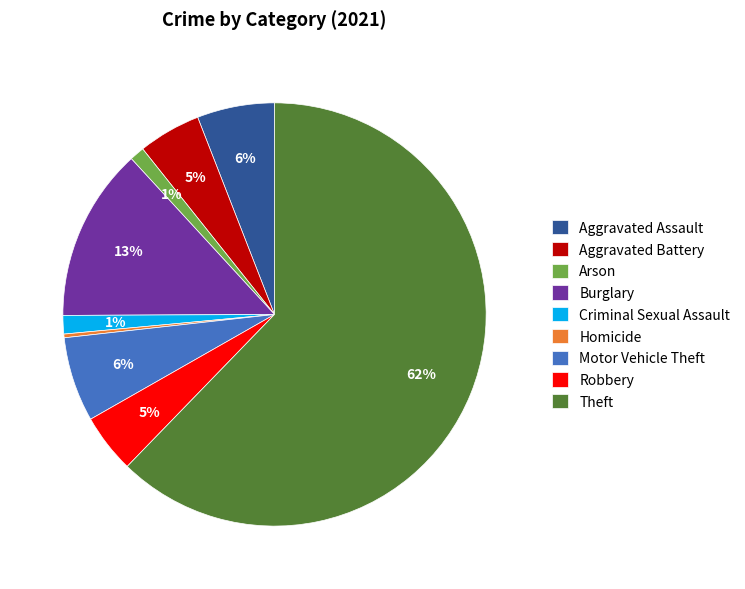

Which has a higher value, Aggravated Battery or Burglary?

Burglary